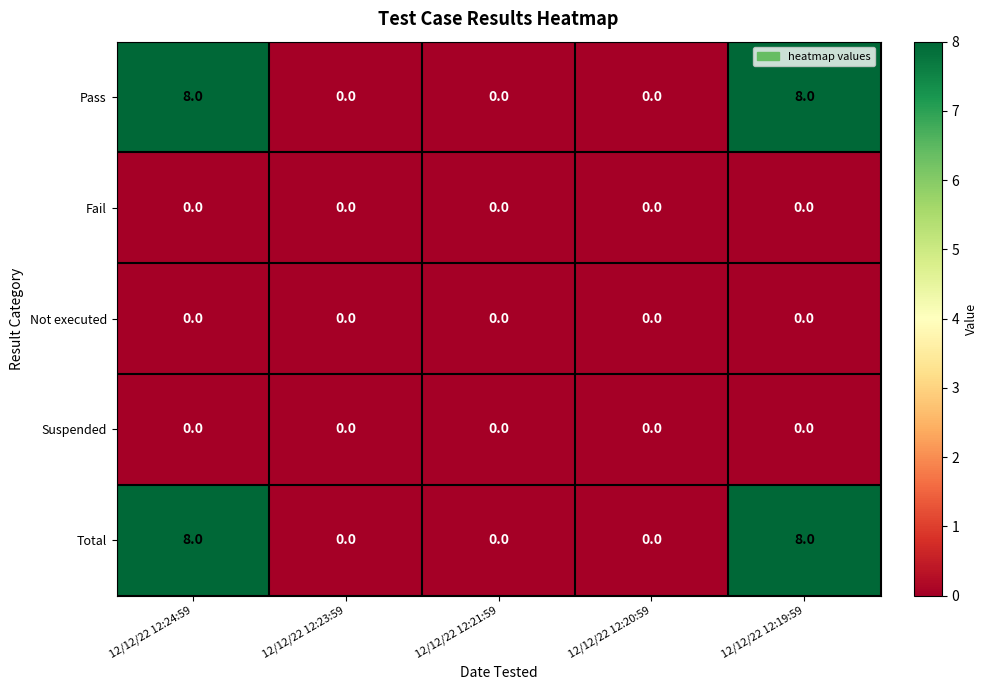

Reading right to left, what are all the values shown in this chart?

Pass: 12/12/22 12:19:59=8	12/12/22 12:20:59=0	12/12/22 12:21:59=0	12/12/22 12:23:59=0	12/12/22 12:24:59=8
Fail: 12/12/22 12:19:59=0	12/12/22 12:20:59=0	12/12/22 12:21:59=0	12/12/22 12:23:59=0	12/12/22 12:24:59=0
Not executed: 12/12/22 12:19:59=0	12/12/22 12:20:59=0	12/12/22 12:21:59=0	12/12/22 12:23:59=0	12/12/22 12:24:59=0
Suspended: 12/12/22 12:19:59=0	12/12/22 12:20:59=0	12/12/22 12:21:59=0	12/12/22 12:23:59=0	12/12/22 12:24:59=0
Total: 12/12/22 12:19:59=8	12/12/22 12:20:59=0	12/12/22 12:21:59=0	12/12/22 12:23:59=0	12/12/22 12:24:59=8